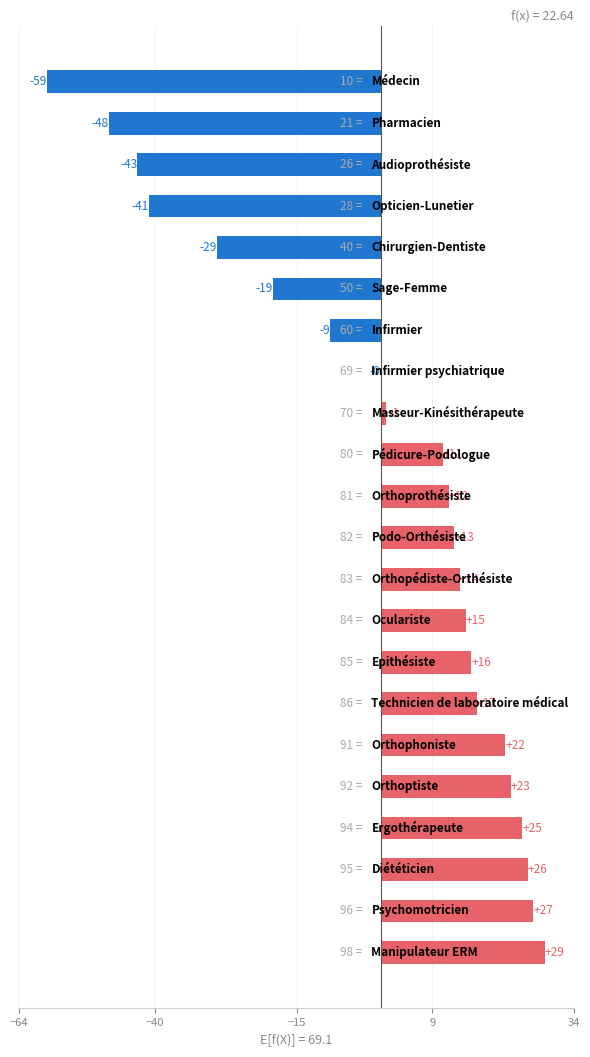

What is the smallest value displayed?

-59.1